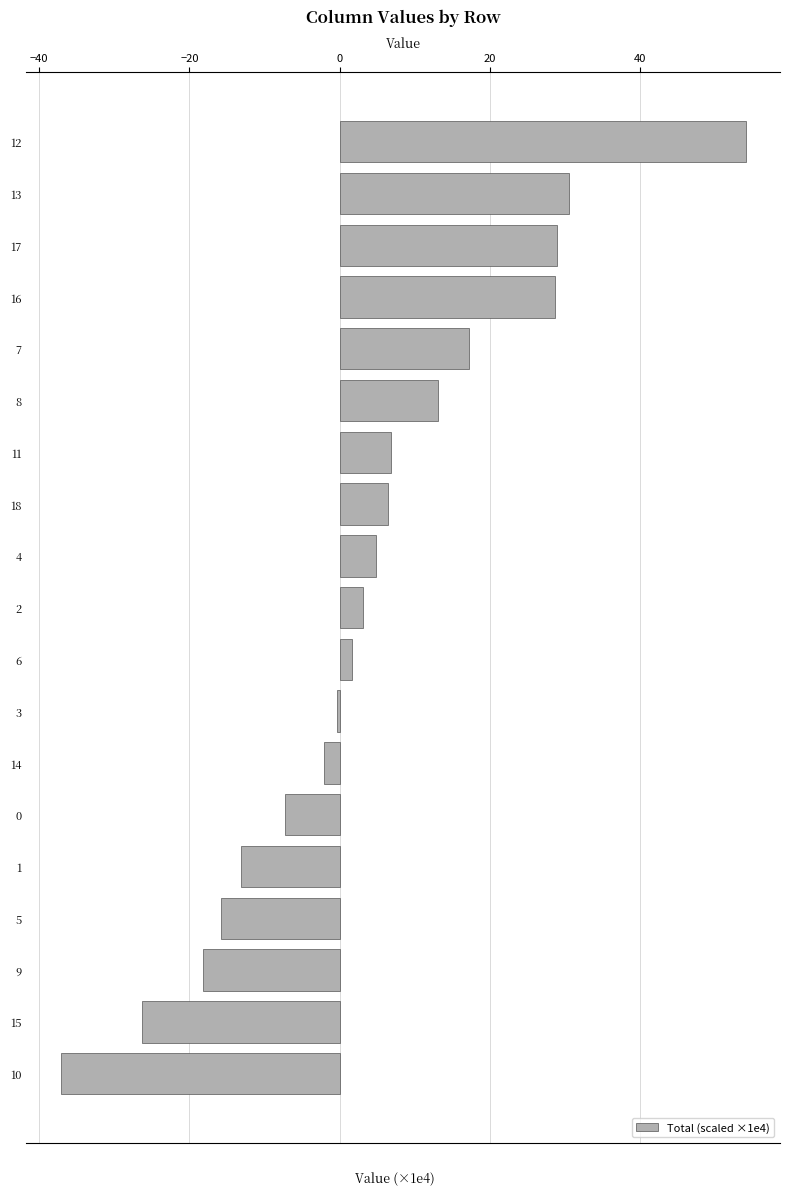

What is the smallest value displayed?

-37.1